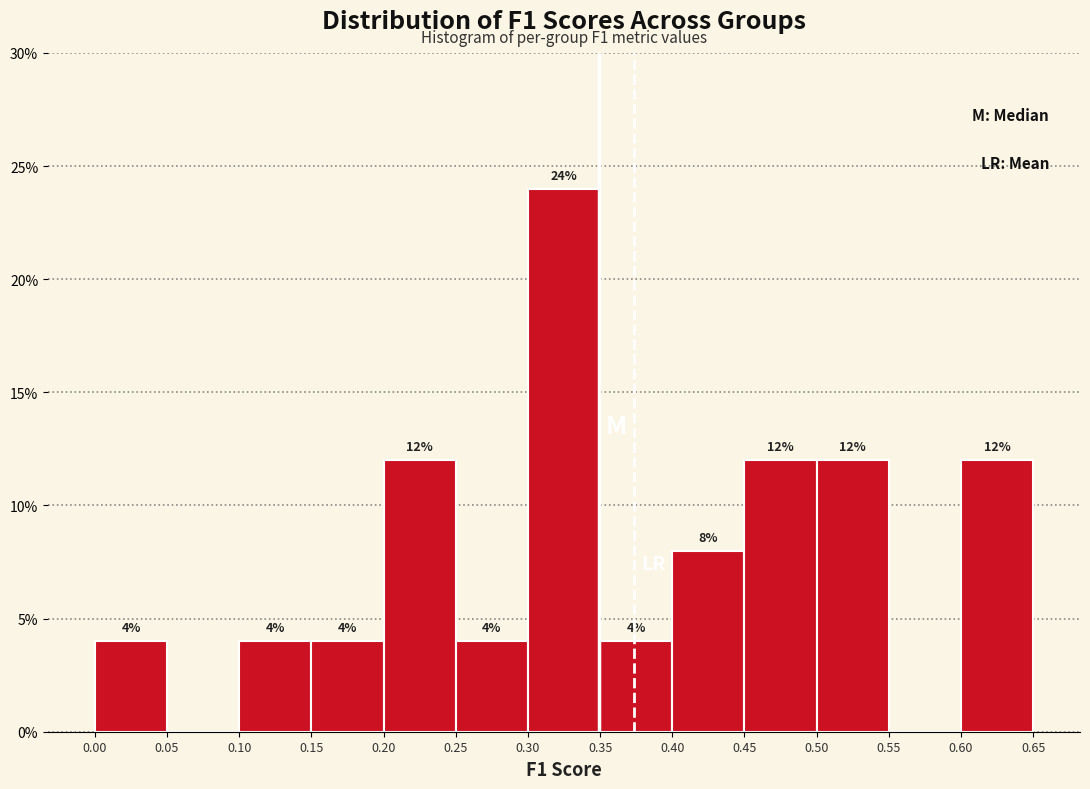

Which range on the x-axis has the tallest bar?

0.30 to 0.35